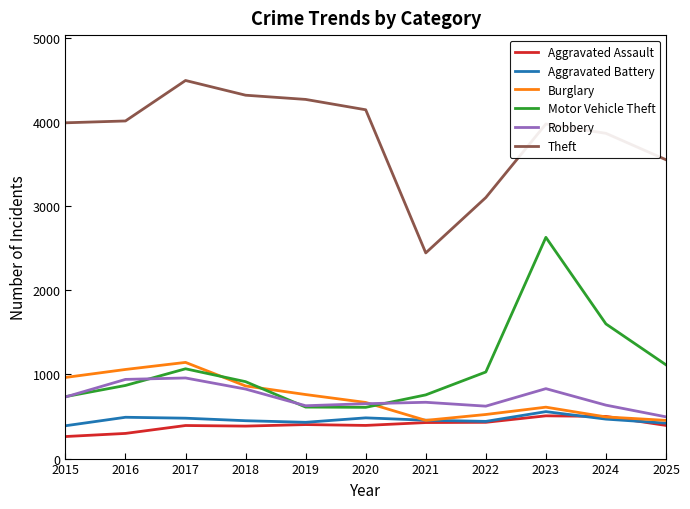

True or false: Theft has a value of 5498 at 2020.

False